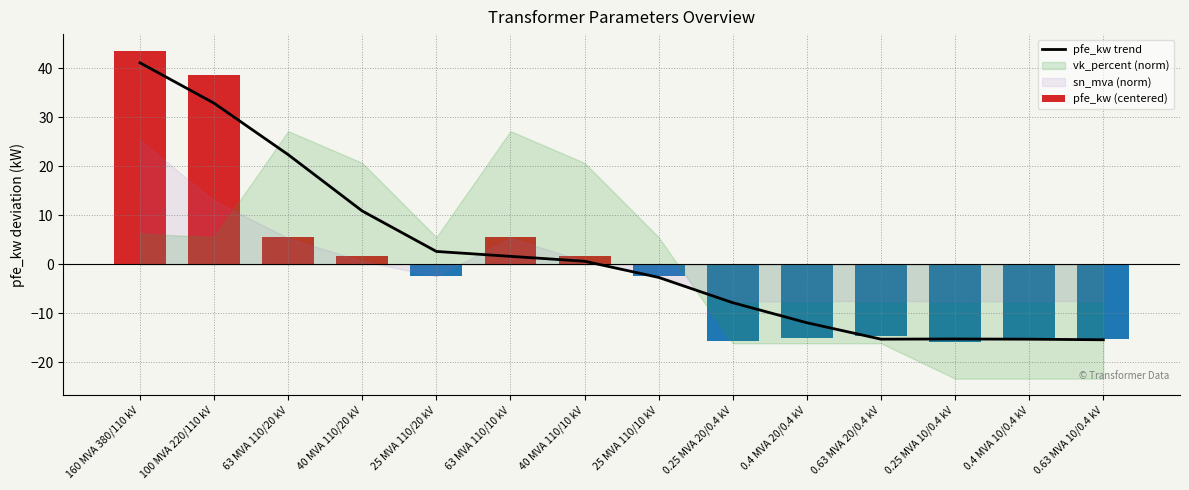

What is the difference between the maximum and second lowest values in the pfe_kw (centered) series?

59.2